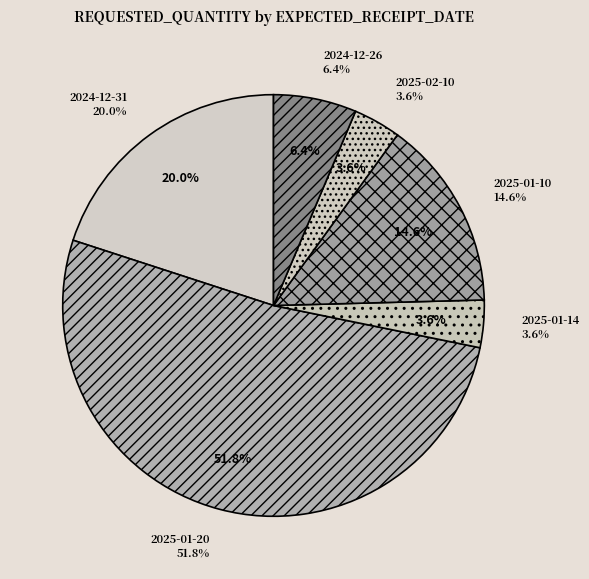

What is the change in value from 2025-01-10 to 2024-12-26?

-9050